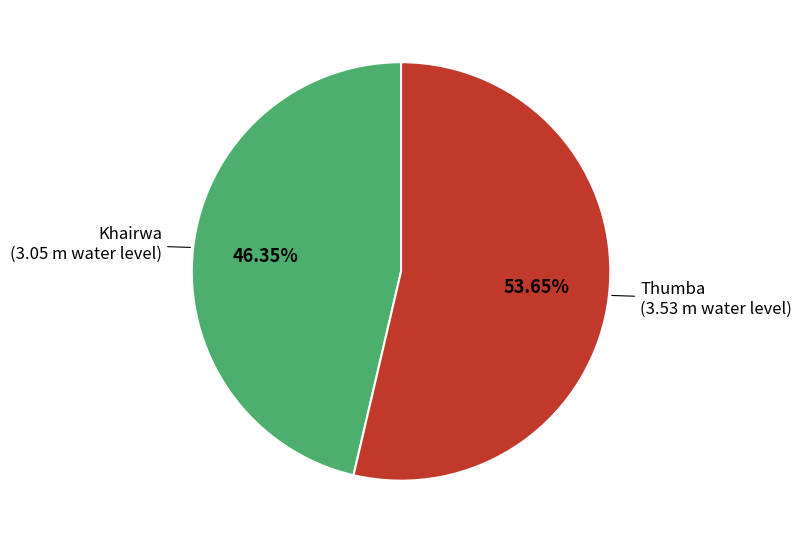

Does any single category account for the majority?

Yes